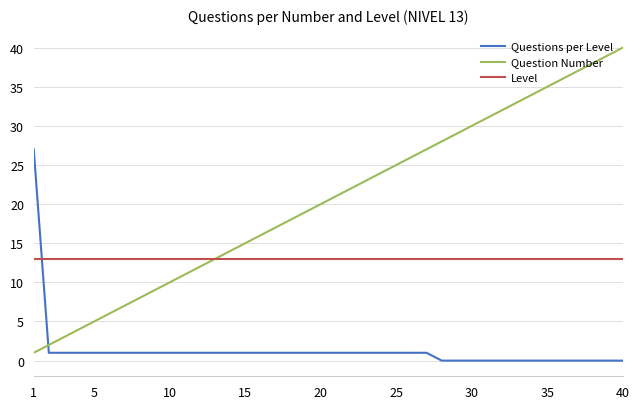

What is the maximum value for Questions per Level?

27